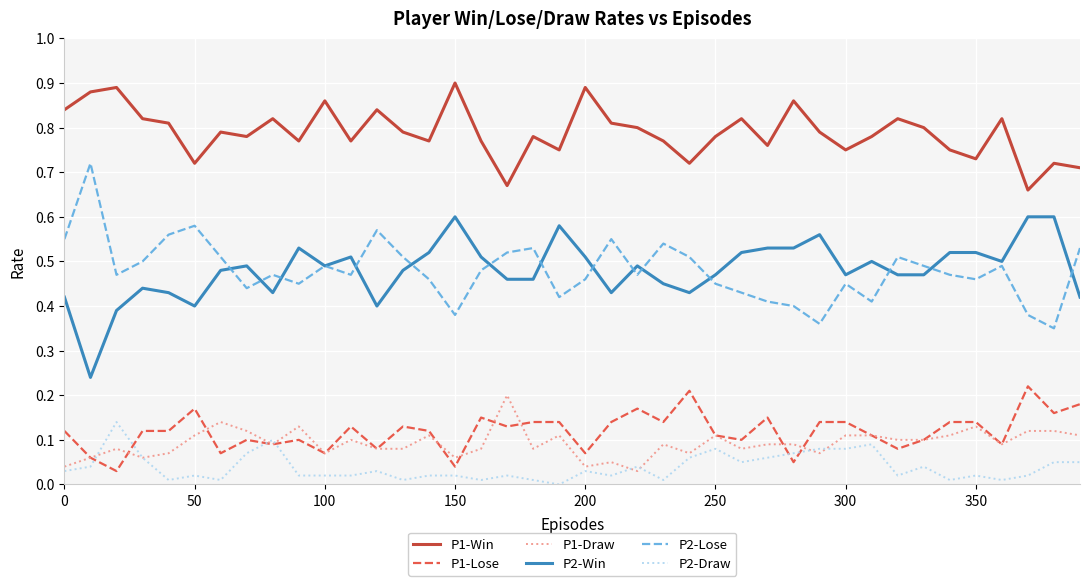

Does the chart have visible grid lines?

Yes